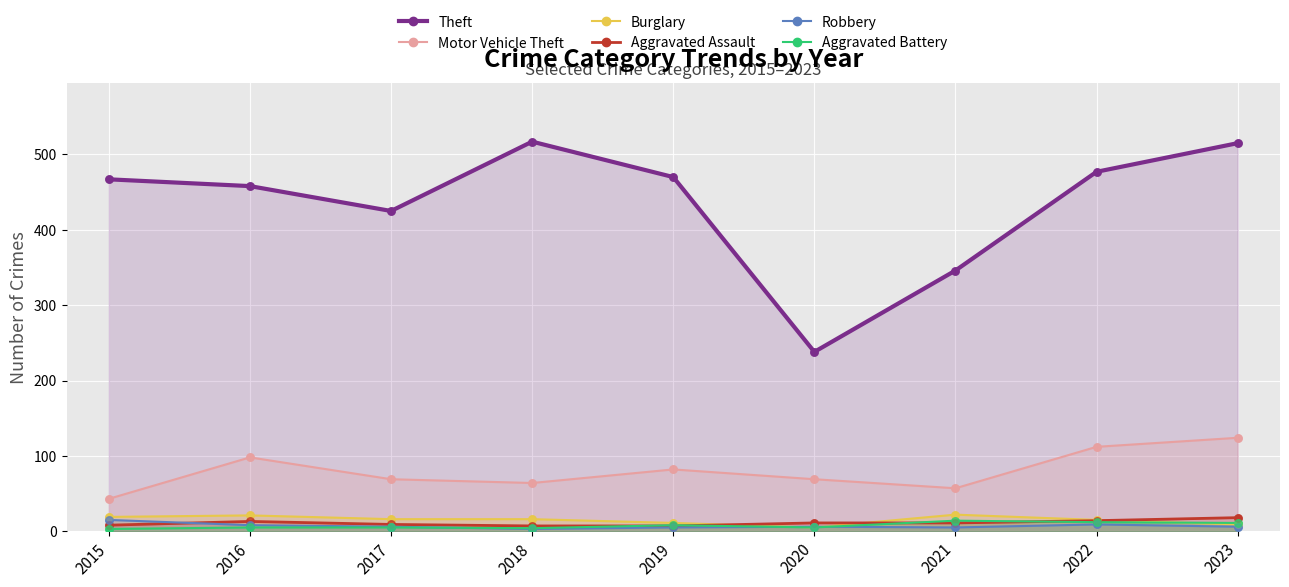

What is the total value across all series at 2019?

583